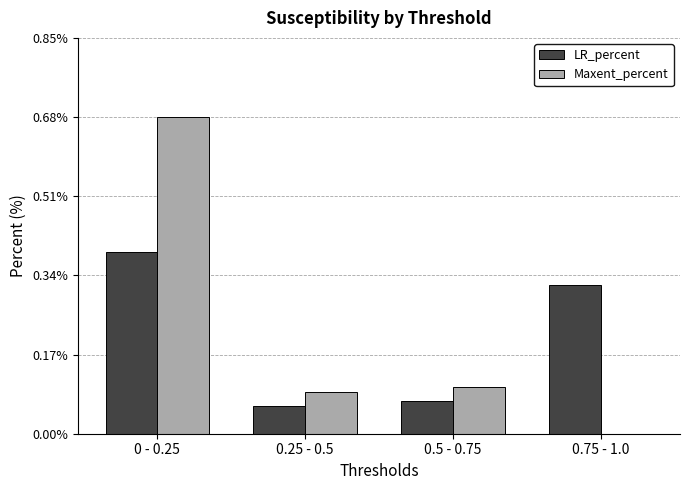

Which category has the highest value across all series?

0 - 0.25